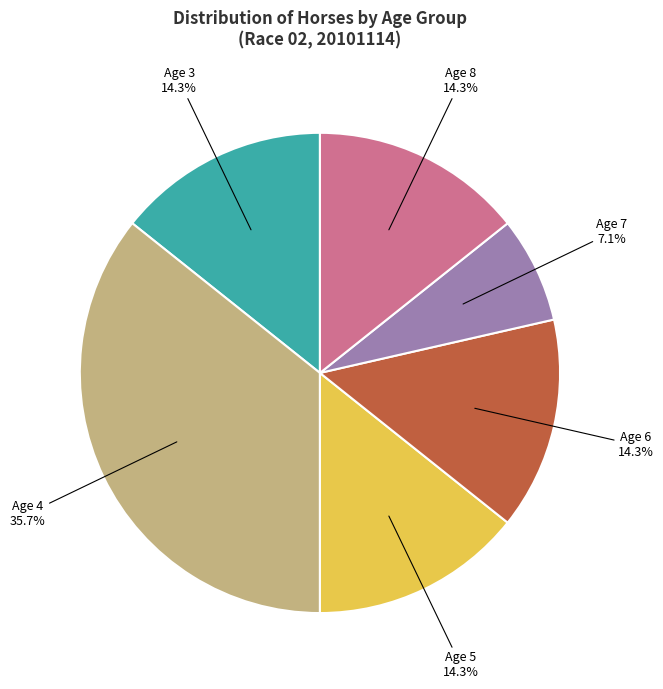

Is there any slice that represents more than half of the pie?

No